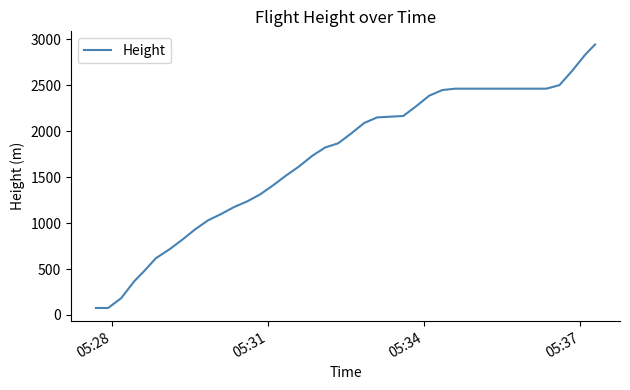

What is the difference between the maximum and minimum values?

2865.1